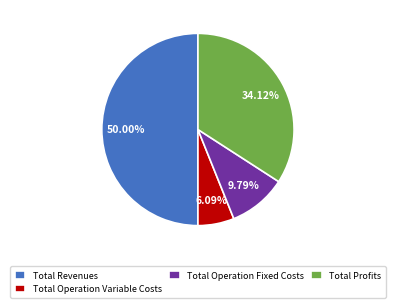

Which has a higher value, Total Operation Fixed Costs or Total Revenues?

Total Revenues